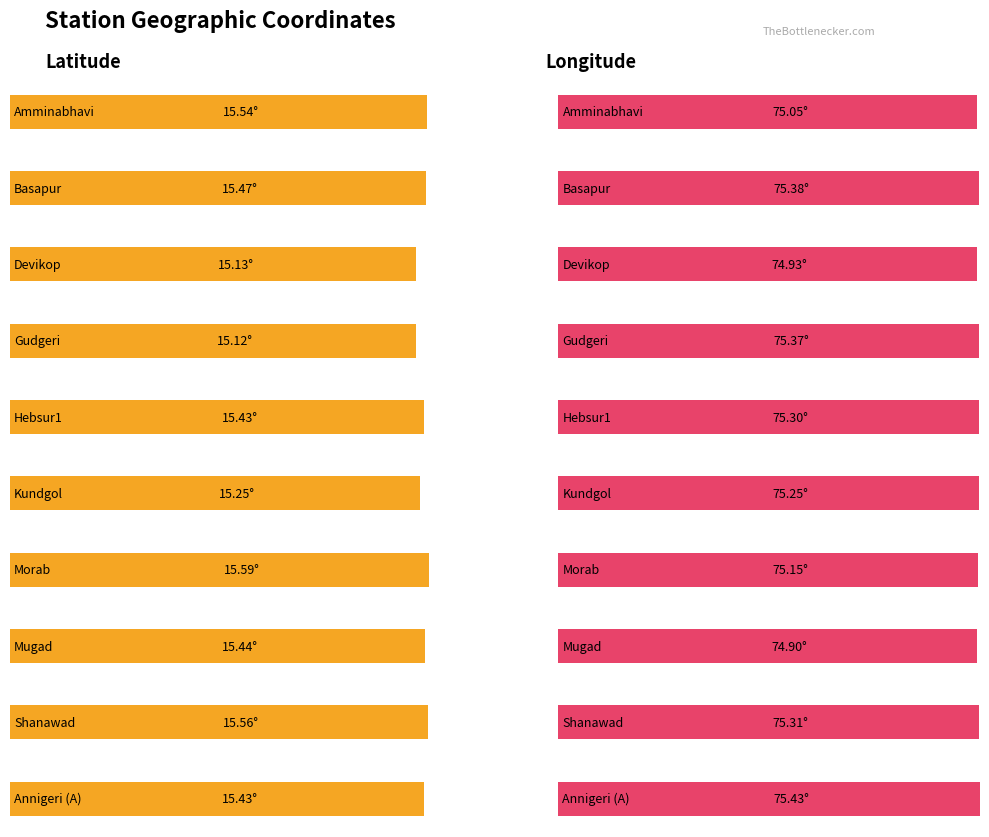

Where does the longitude series first go above 75?

Amminabhavi